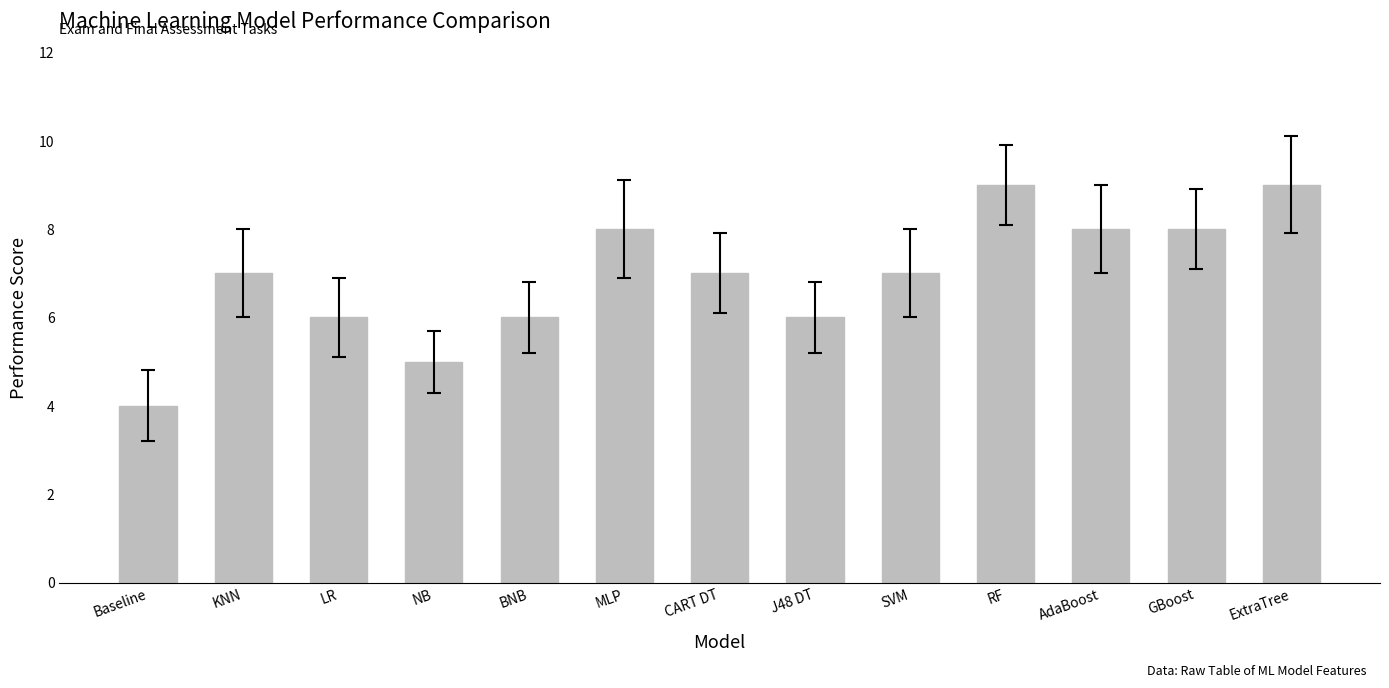

Which category has the lowest value across all series?

Baseline